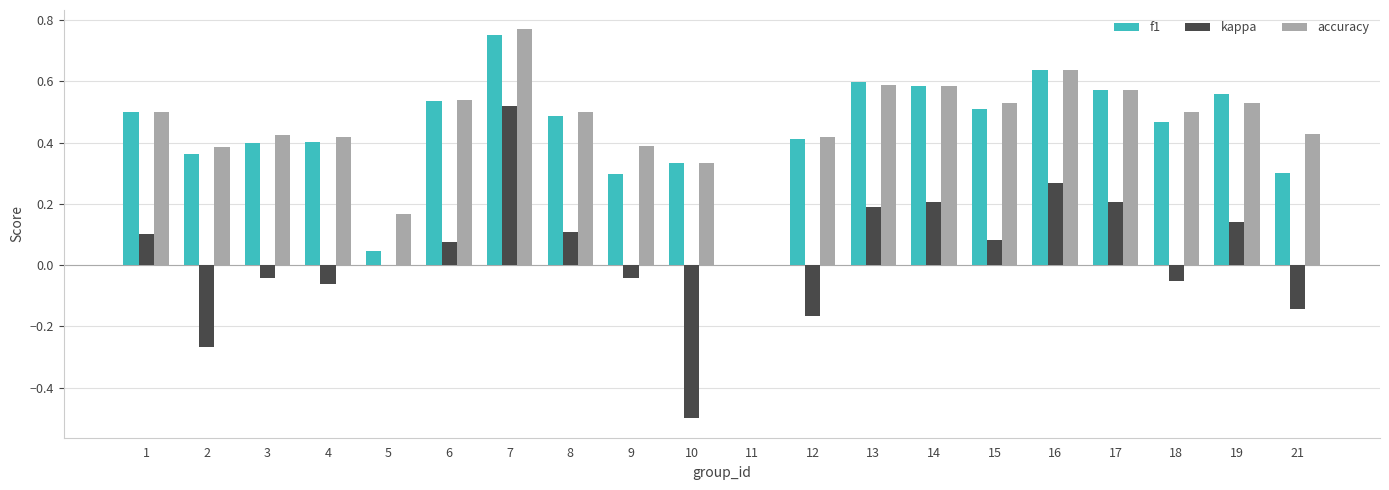

At which category is the sum across all series the highest?

7